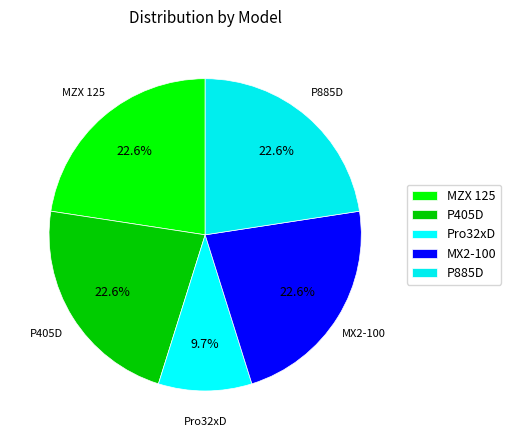

What percentage is the Pro32xD slice, to the nearest percent?

10%